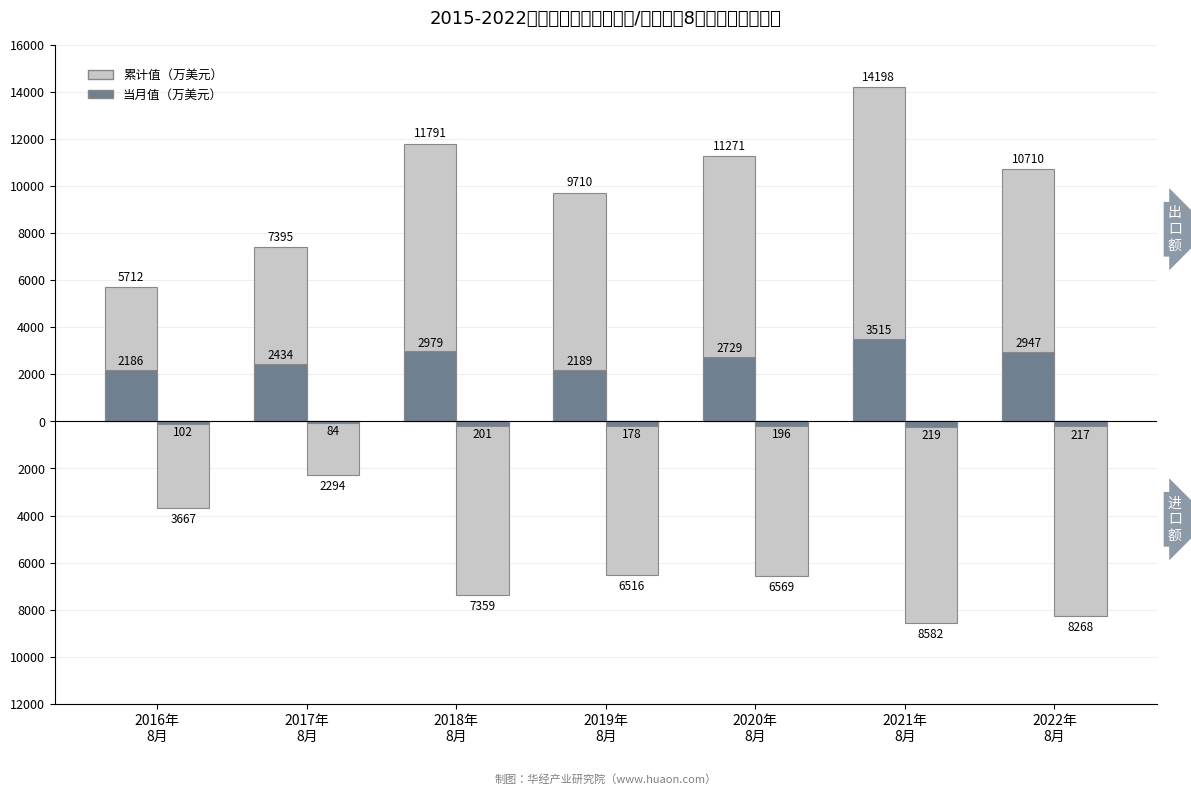

What is the maximum value for 累计值（万美元）?

14198.4